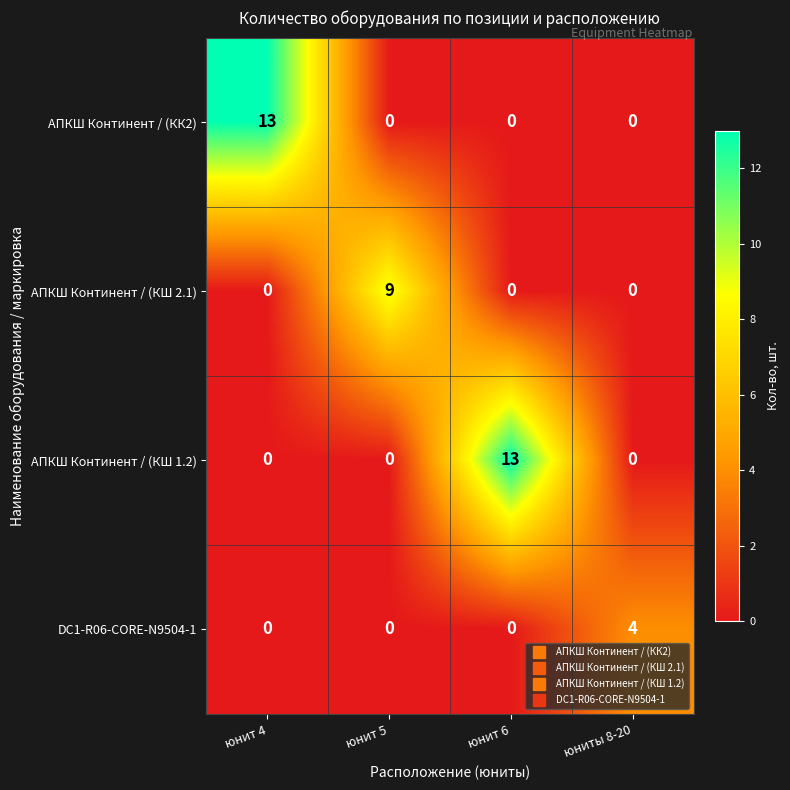

What is the total value across all series at юниты 8-20?

4